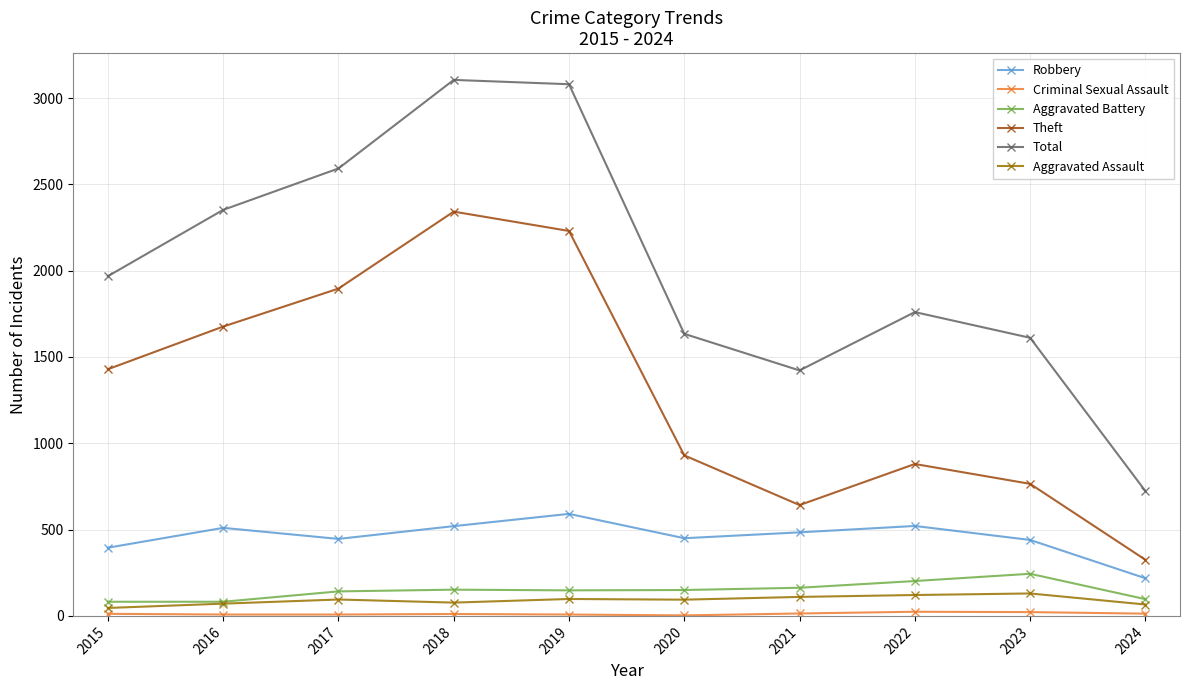

At which category does Total reach its first local valley?

2021